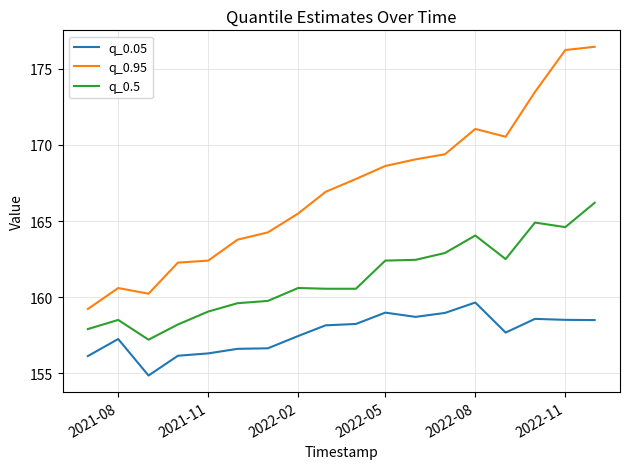

What are all the series names shown in the legend?

q_0.05, q_0.95, q_0.5